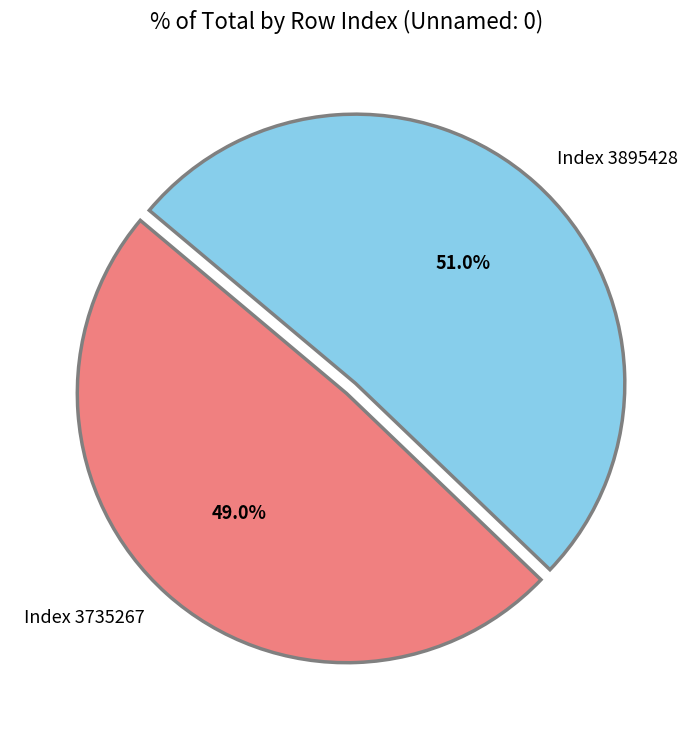

Approximately how many times larger is the value at Index 3895428 compared to Index 3735267?

1.0